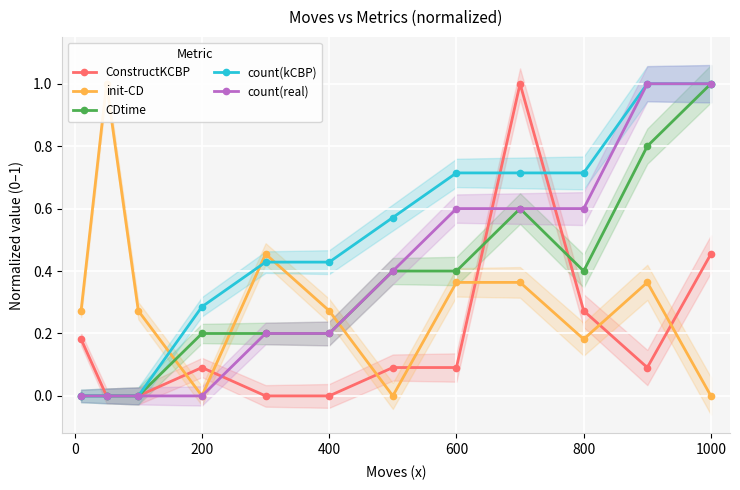

What is the maximum value for count(kCBP)?

1.0